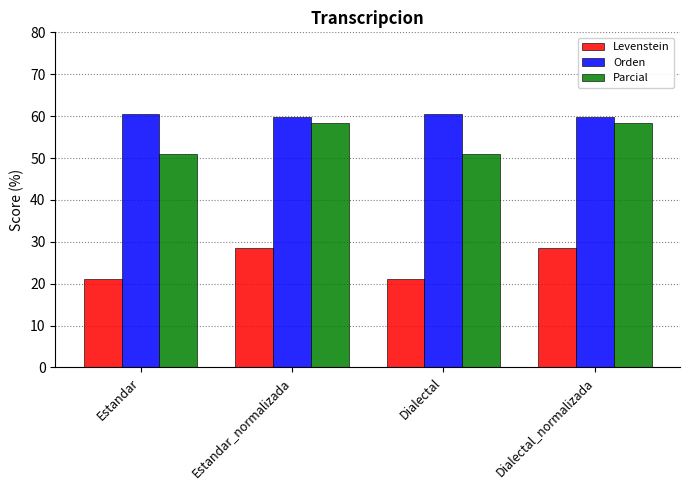

Which series has the largest total across all categories?

Orden